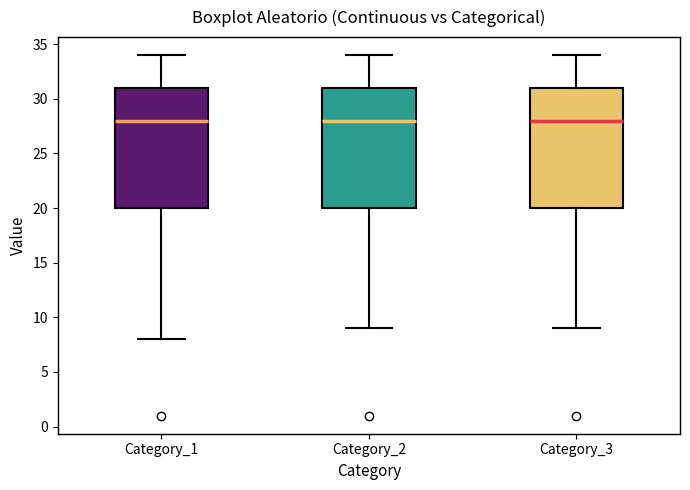

Where is the lower edge of the box for Category_1 on the y-axis? The values are not printed on the chart, so give them approximately, as read against the axis.

20